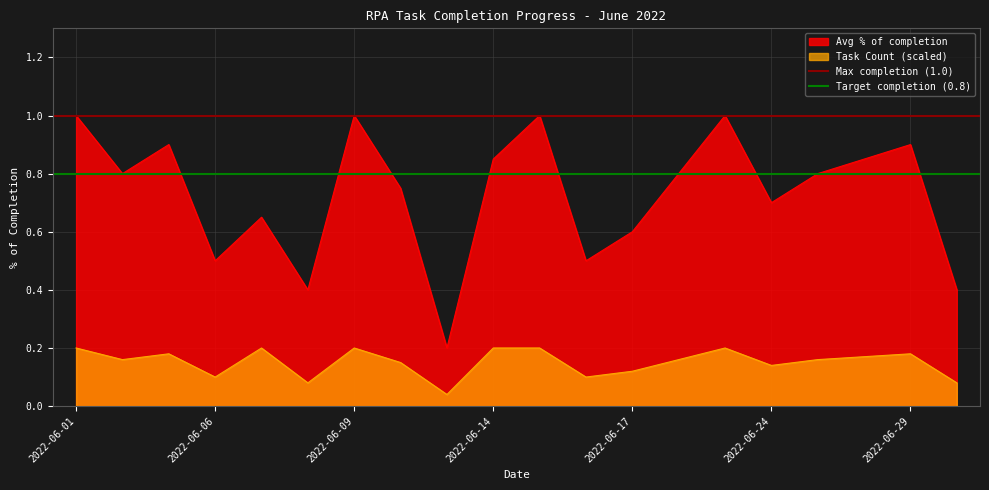

True or false: Task Count (scaled) and Avg % of completion intersect in this chart.

False